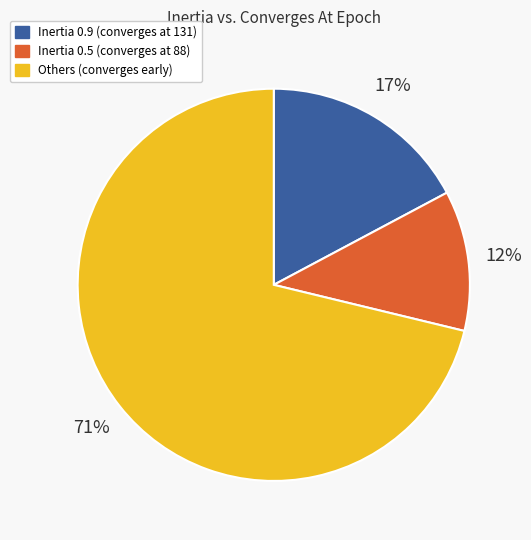

What is the largest slice in the pie chart?

Others (converges early)